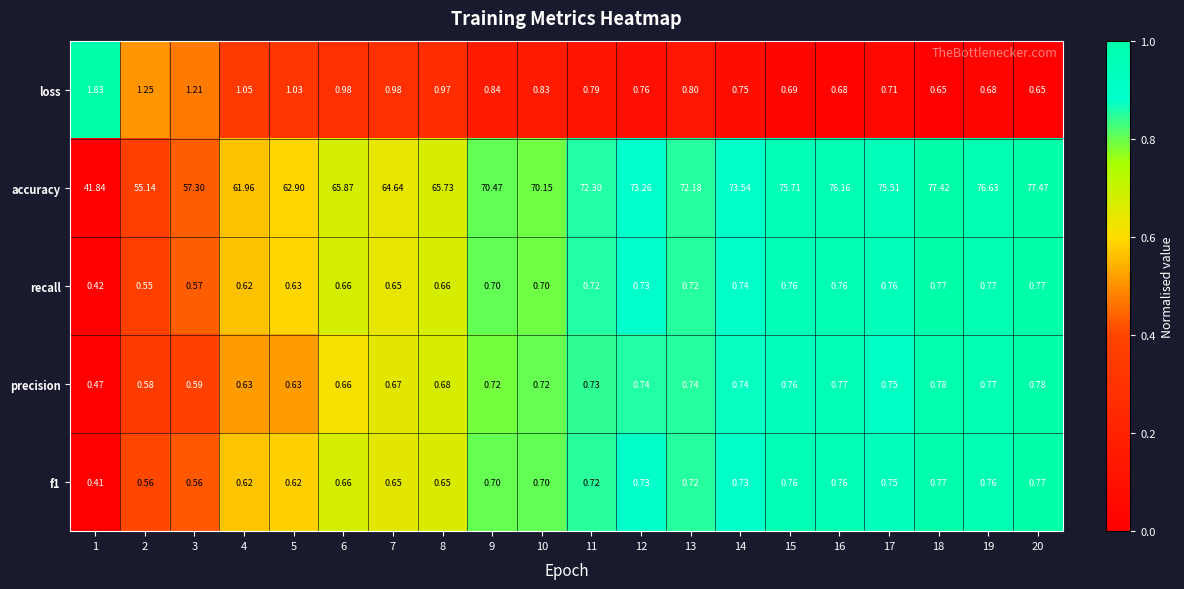

Which series has the largest range (max minus min)?

accuracy